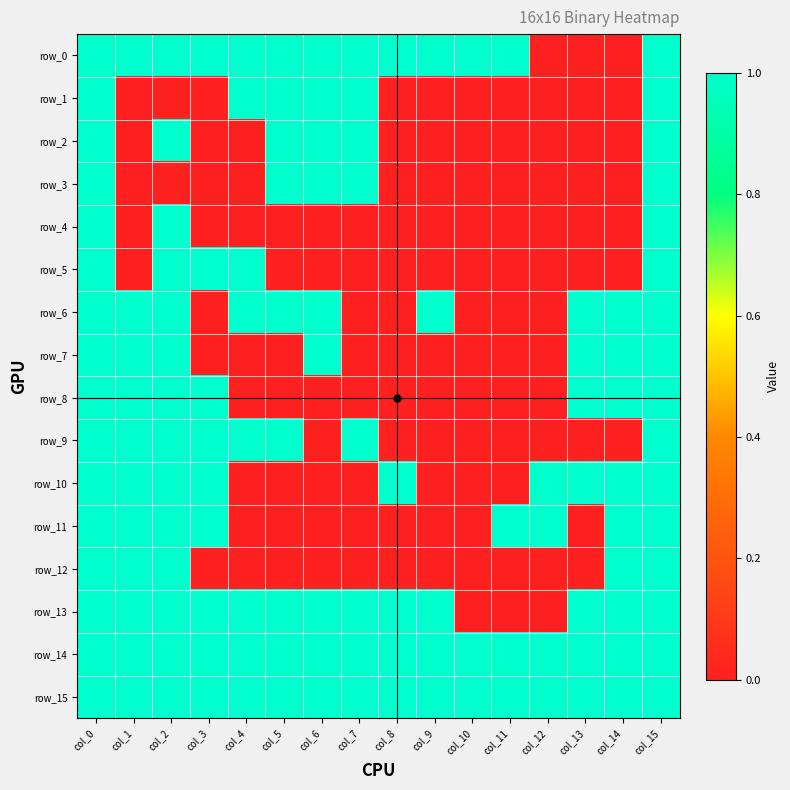

Reading left to right, what are all the values shown in this chart?

row_0: 1	1	1	1	1	1	1	1	1	1	1	1	0	0	0	1
row_1: 1	0	0	0	1	1	1	1	0	0	0	0	0	0	0	1
row_2: 1	0	1	0	0	1	1	1	0	0	0	0	0	0	0	1
row_3: 1	0	0	0	0	1	1	1	0	0	0	0	0	0	0	1
row_4: 1	0	1	0	0	0	0	0	0	0	0	0	0	0	0	1
row_5: 1	0	1	1	1	0	0	0	0	0	0	0	0	0	0	1
row_6: 1	1	1	0	1	1	1	0	0	1	0	0	0	1	1	1
row_7: 1	1	1	0	0	0	1	0	0	0	0	0	0	1	1	1
row_8: 1	1	1	1	0	0	0	0	0	0	0	0	0	1	1	1
row_9: 1	1	1	1	1	1	0	1	0	0	0	0	0	0	0	1
row_10: 1	1	1	1	0	0	0	0	1	0	0	0	1	1	1	1
row_11: 1	1	1	1	0	0	0	0	0	0	0	1	1	0	1	1
row_12: 1	1	1	0	0	0	0	0	0	0	0	0	0	0	1	1
row_13: 1	1	1	1	1	1	1	1	1	1	0	0	0	1	1	1
row_14: 1	1	1	1	1	1	1	1	1	1	1	1	1	1	1	1
row_15: 1	1	1	1	1	1	1	1	1	1	1	1	1	1	1	1